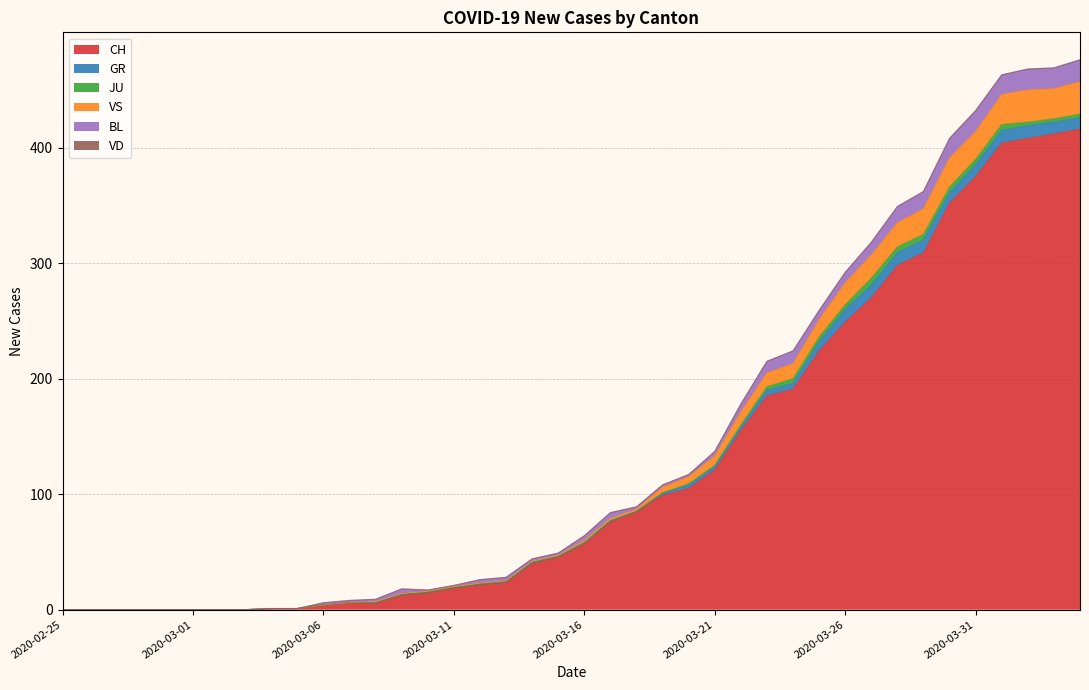

Which category has the highest value across all series?

2020-04-04